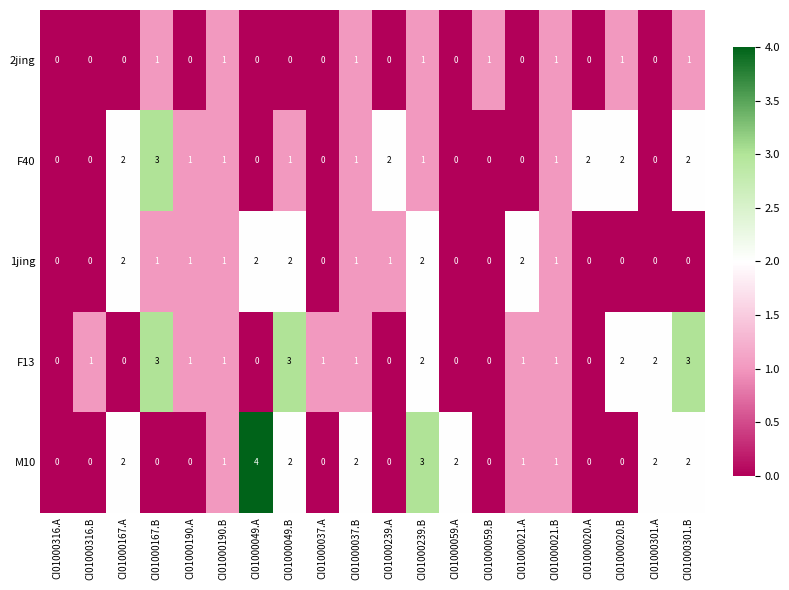

At which label does 1jing first exceed 1?

CI01000167.A